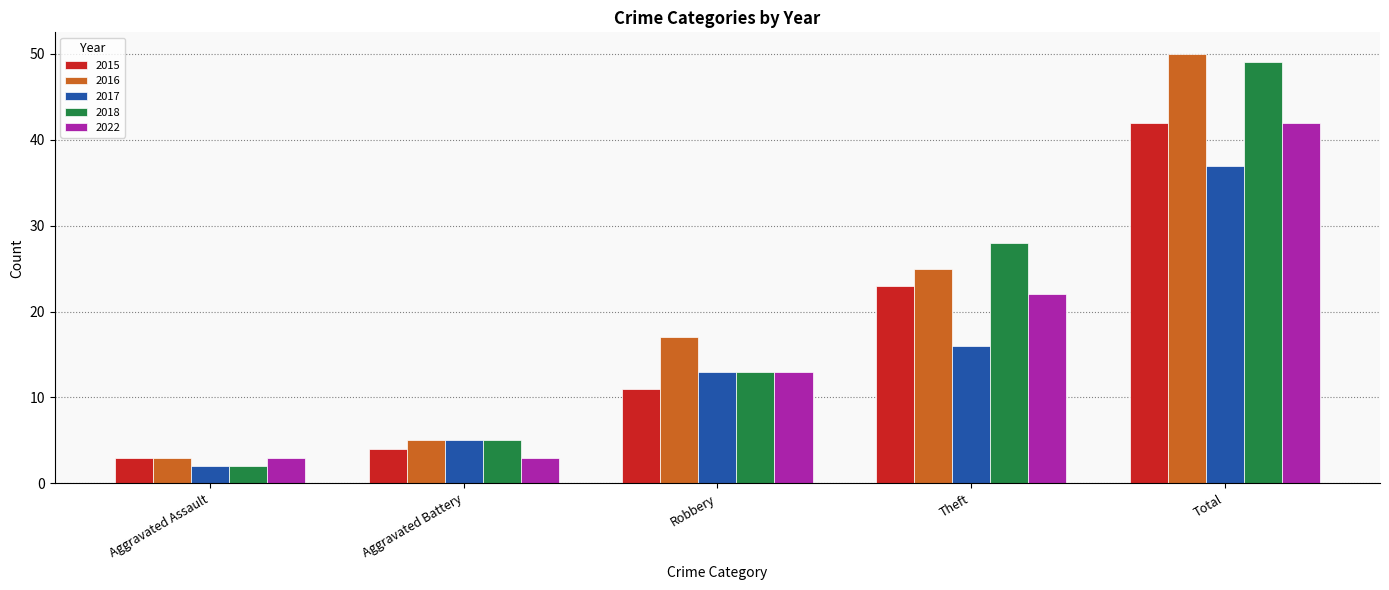

List the labels in order of 2017 value, smallest first.

Aggravated Assault, Aggravated Battery, Robbery, Theft, Total